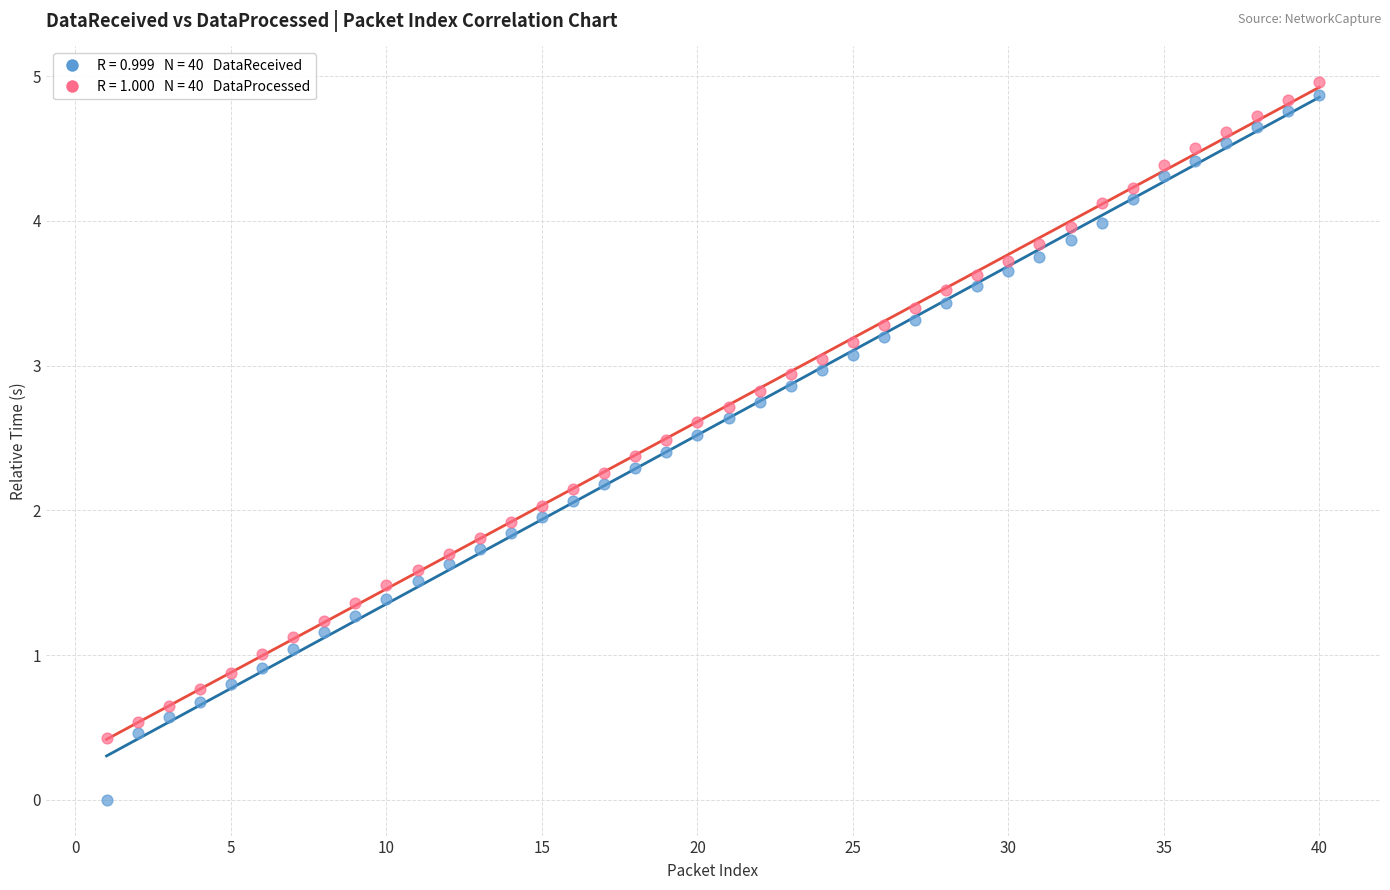

Across all data points, what is the range of Y values (max minus min)?

5.0